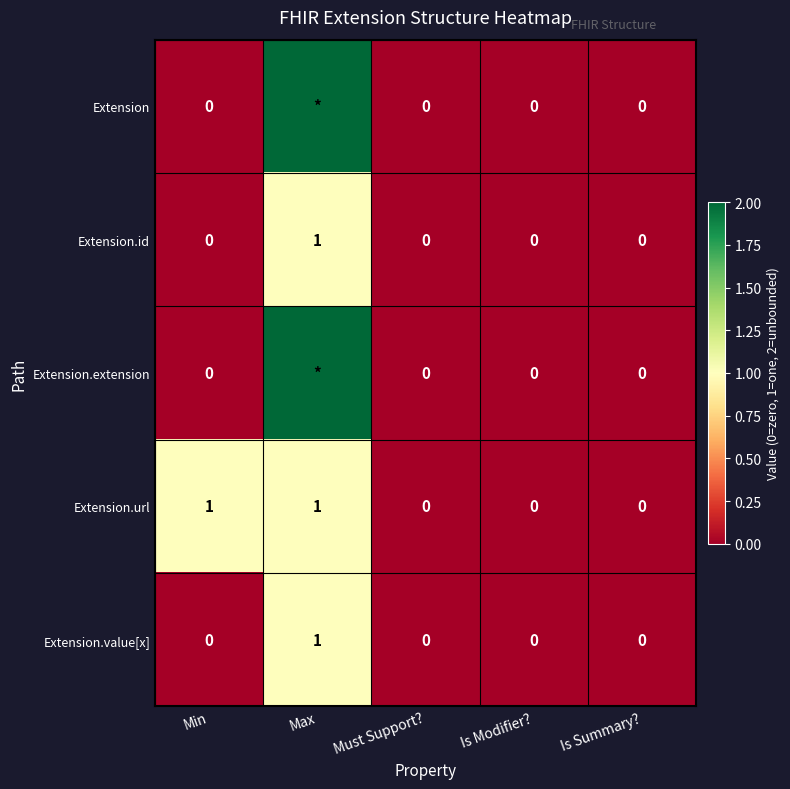

Count the Extension.id values in the range 0 to 1.

5